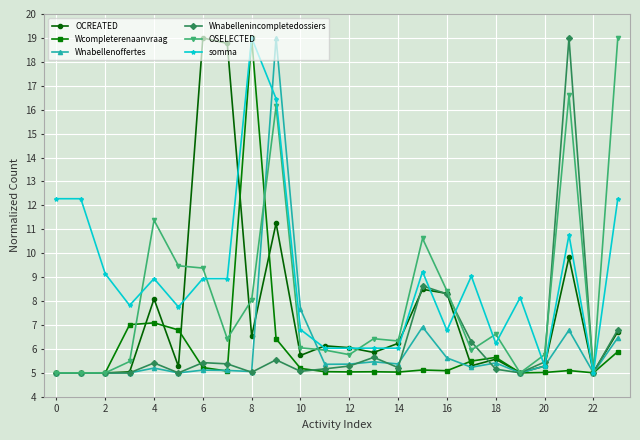

Which series has the largest total across all categories?

somma